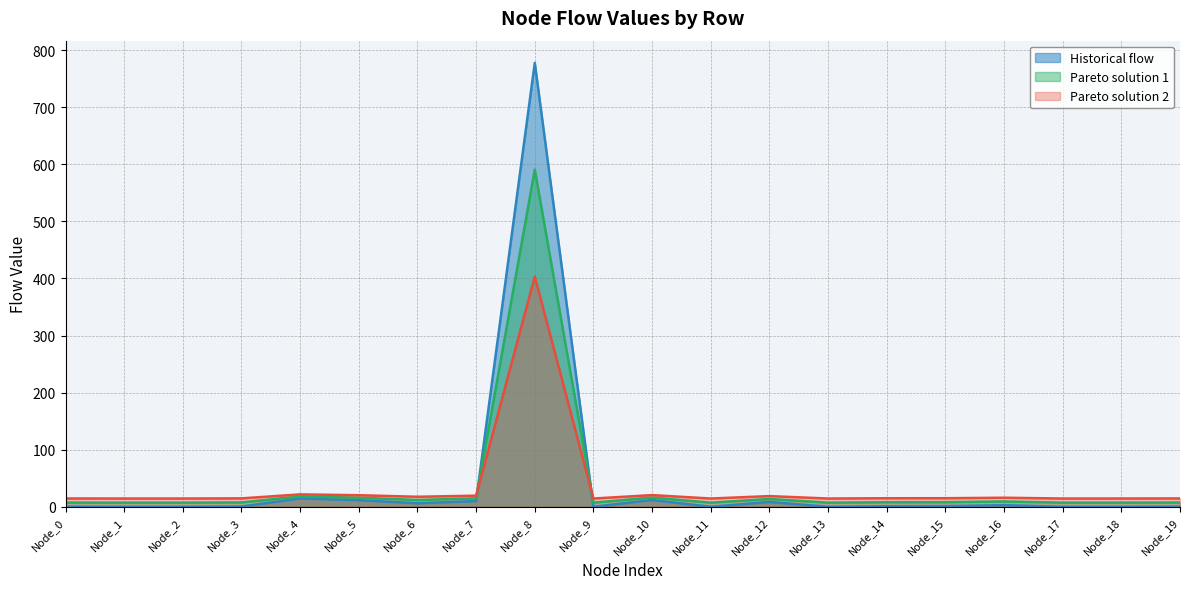

At which label does Historical flow reach its peak?

Node_8